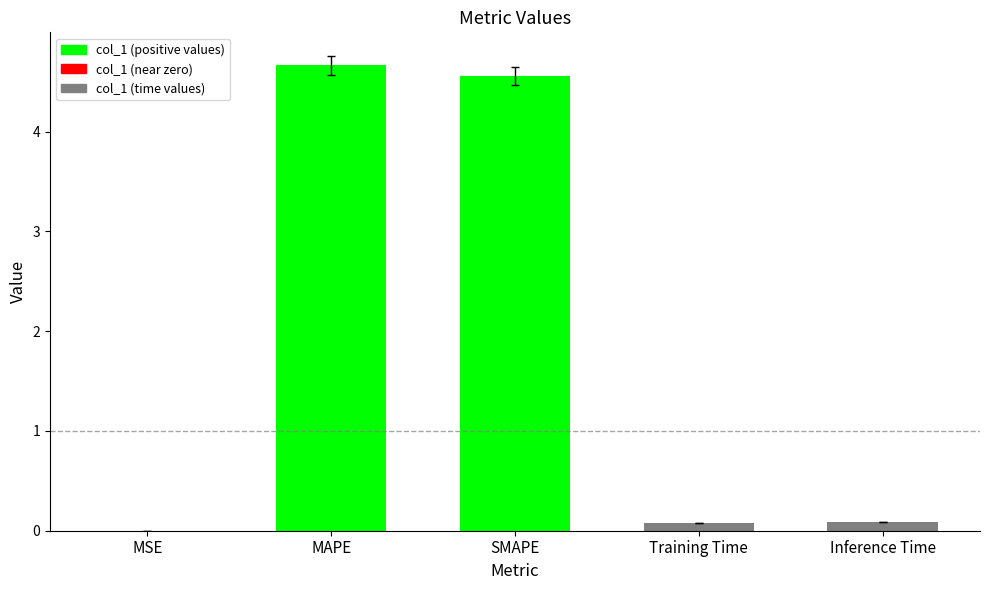

What is the sum of the values at SMAPE and MSE?

4.6